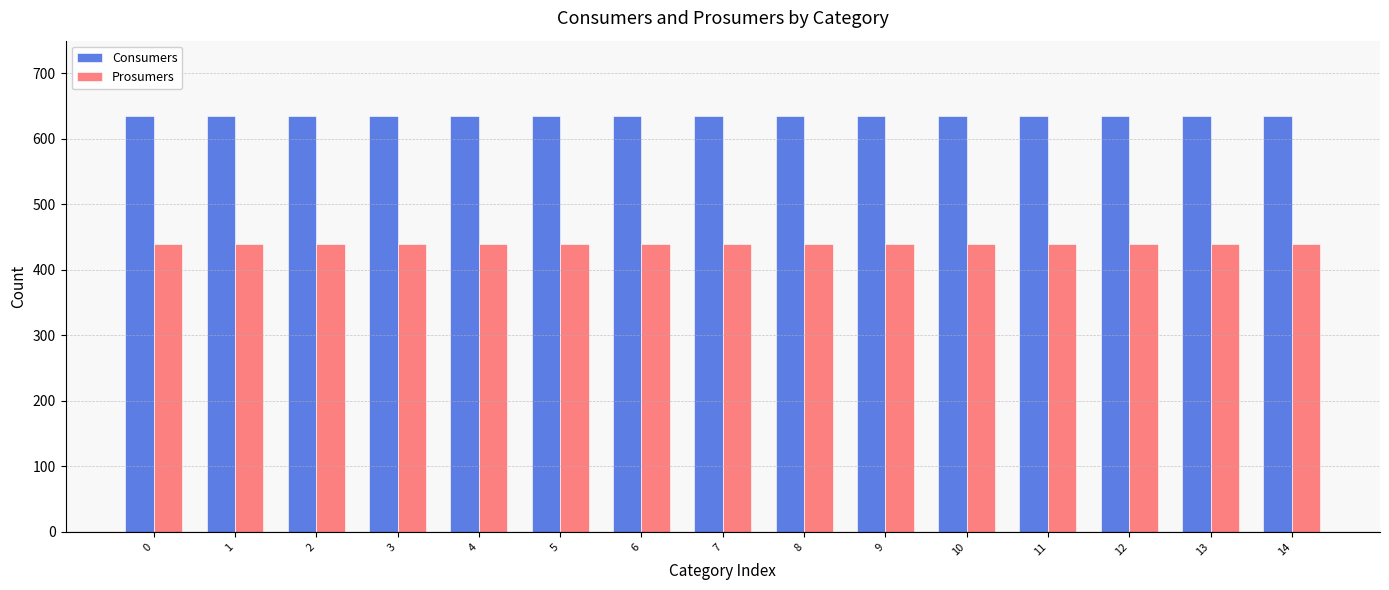

What is the difference between the highest and lowest values at 9?

195